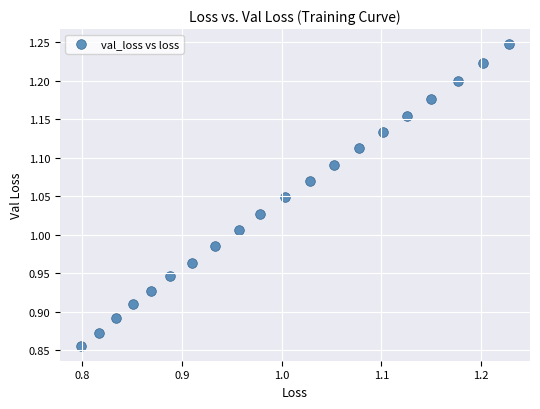

What is the range of X values (max minus min)?

0.4